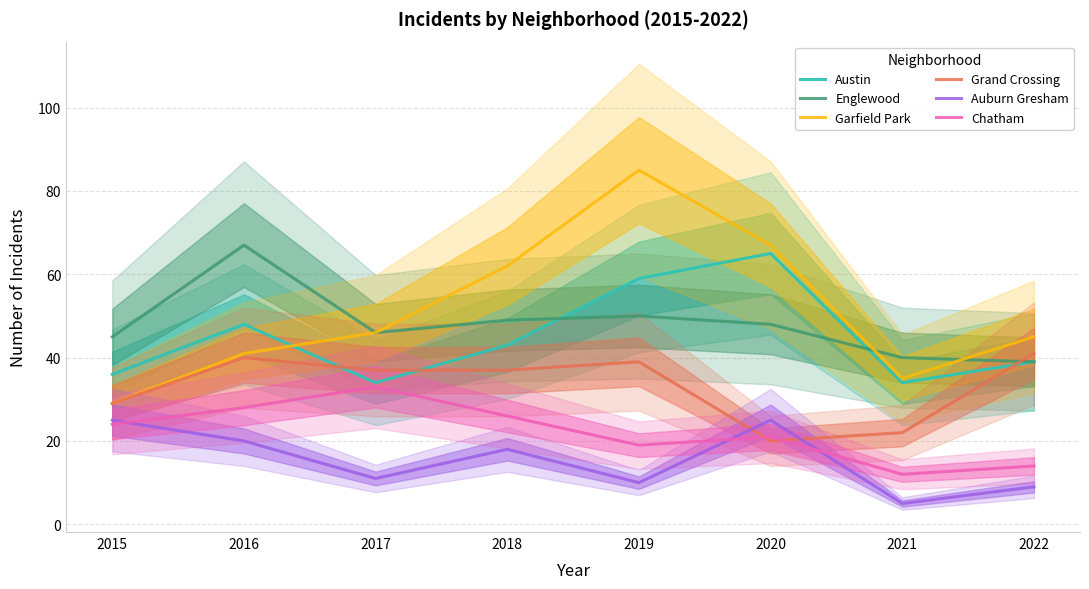

Reading left to right, list all the values displayed in this chart.

Austin: 36	48	34	43	59	65	34	39
Englewood: 45	67	46	49	50	48	40	39
Garfield Park: 29	41	46	62	85	67	35	45
Grand Crossing: 29	40	37	37	39	20	22	41
Auburn Gresham: 25	20	11	18	10	25	5	9
Chatham: 24	28	33	26	19	21	12	14